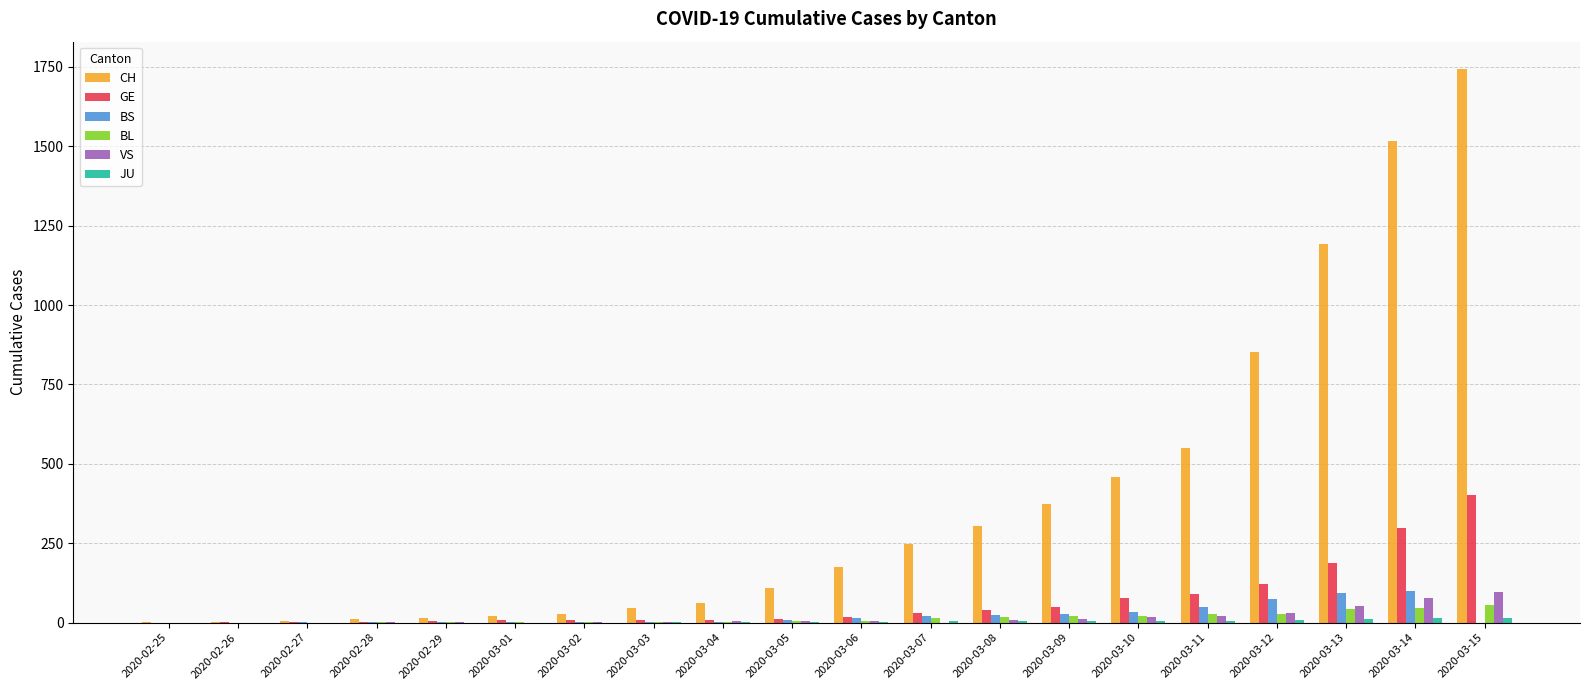

What is the sum of all BS values?

454